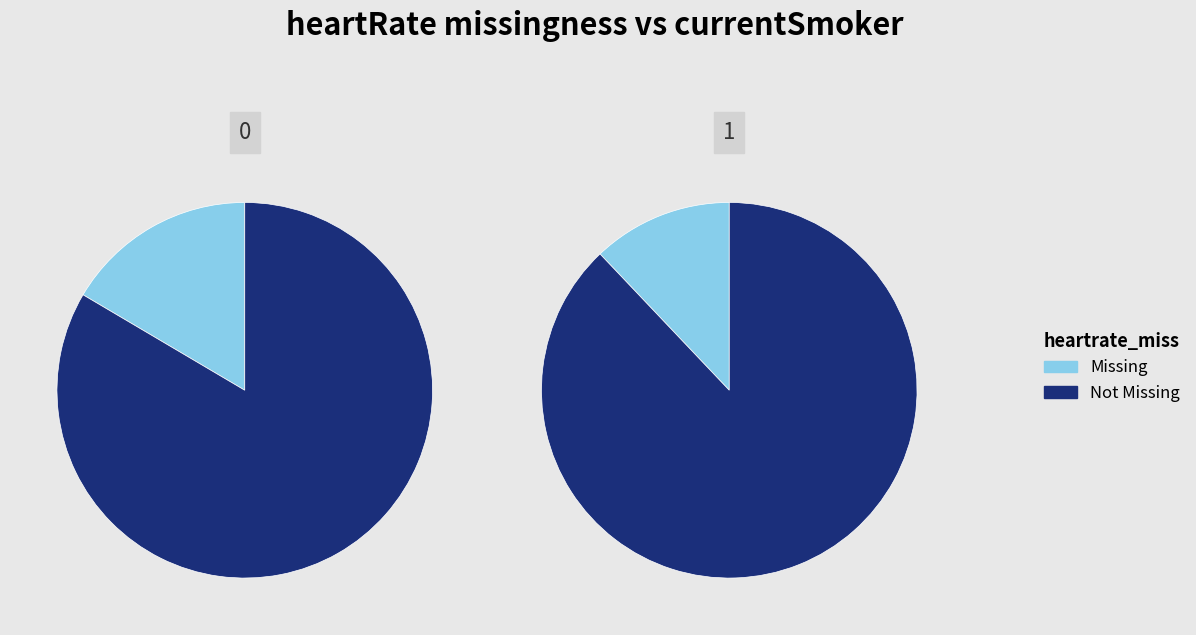

What percentage do 1 and 0 together represent?

100.0%